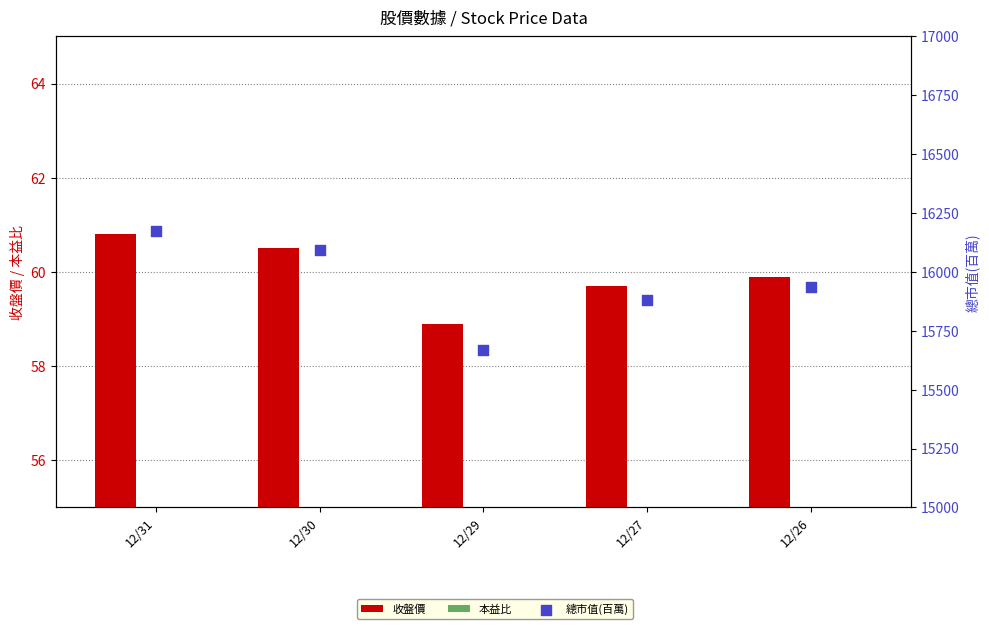

Which series reaches the maximum Y coordinate?

總市值(百萬)